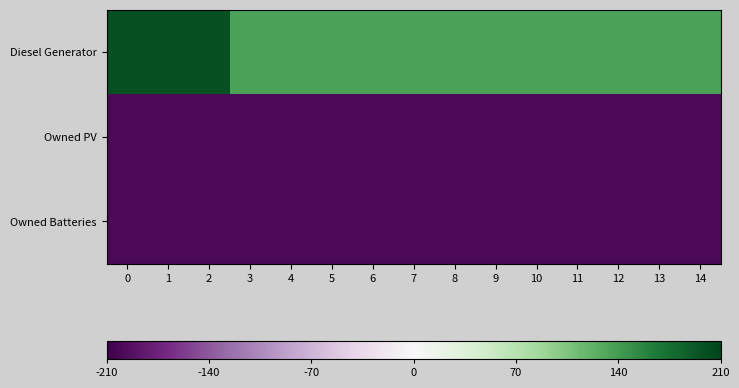

At how many categories does at least one series exceed 77?

15